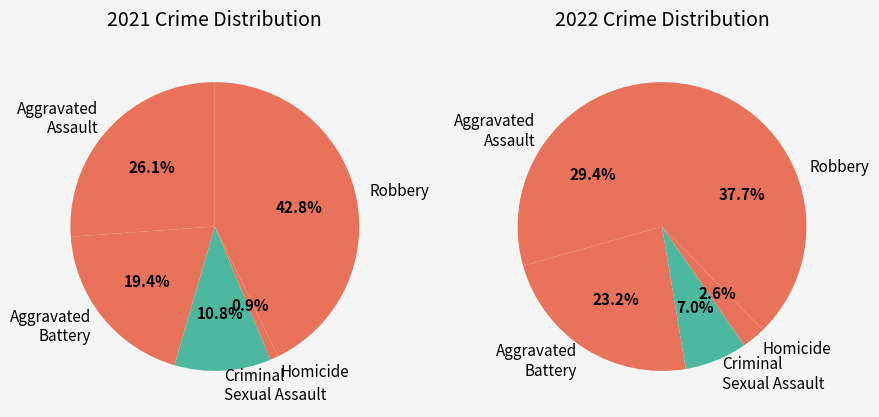

To the nearest percent, what portion does Robbery represent?

38%